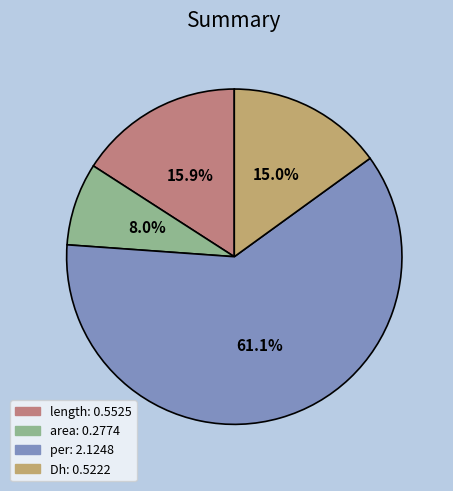

Which category has the biggest portion of the pie?

per